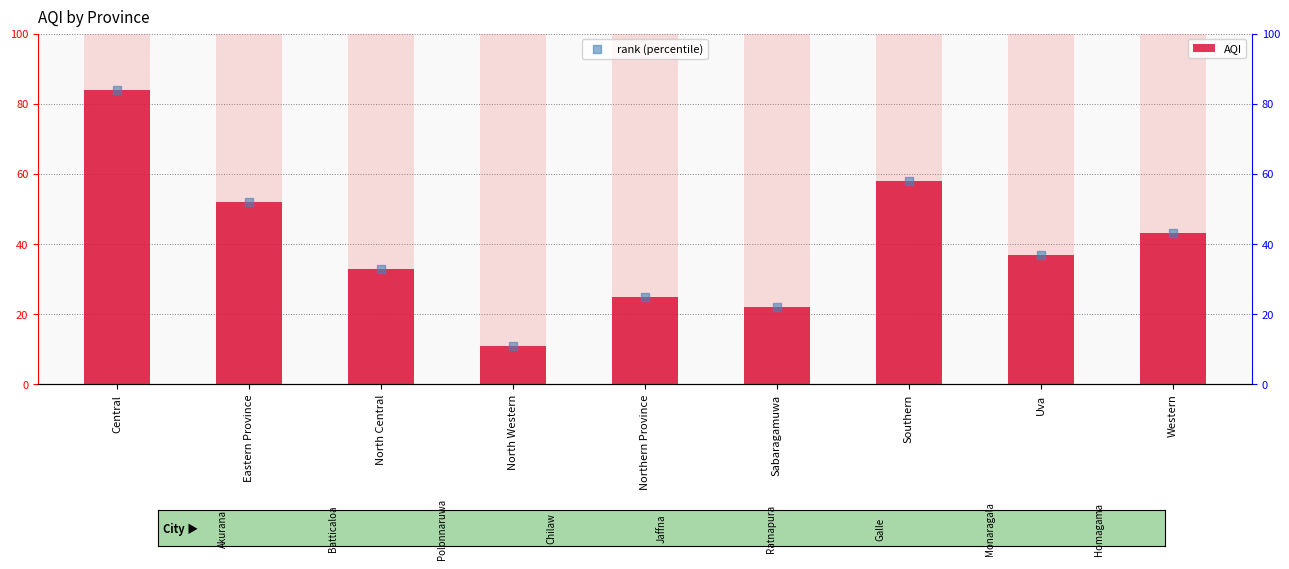

Which series contains the highest Y value?

AQI